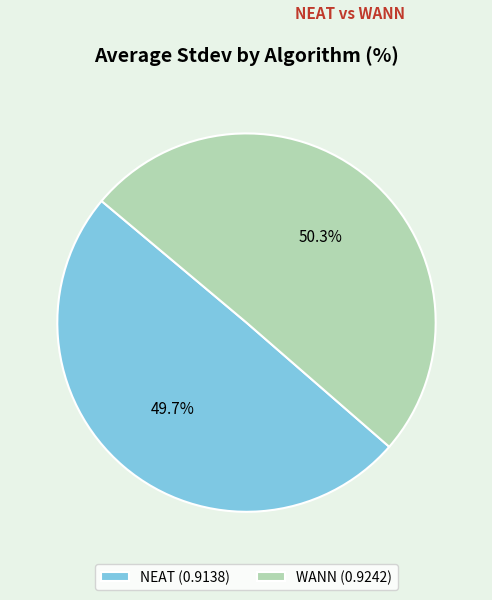

To the nearest percent, what is the difference between the WANN and NEAT slice percentages?

1%